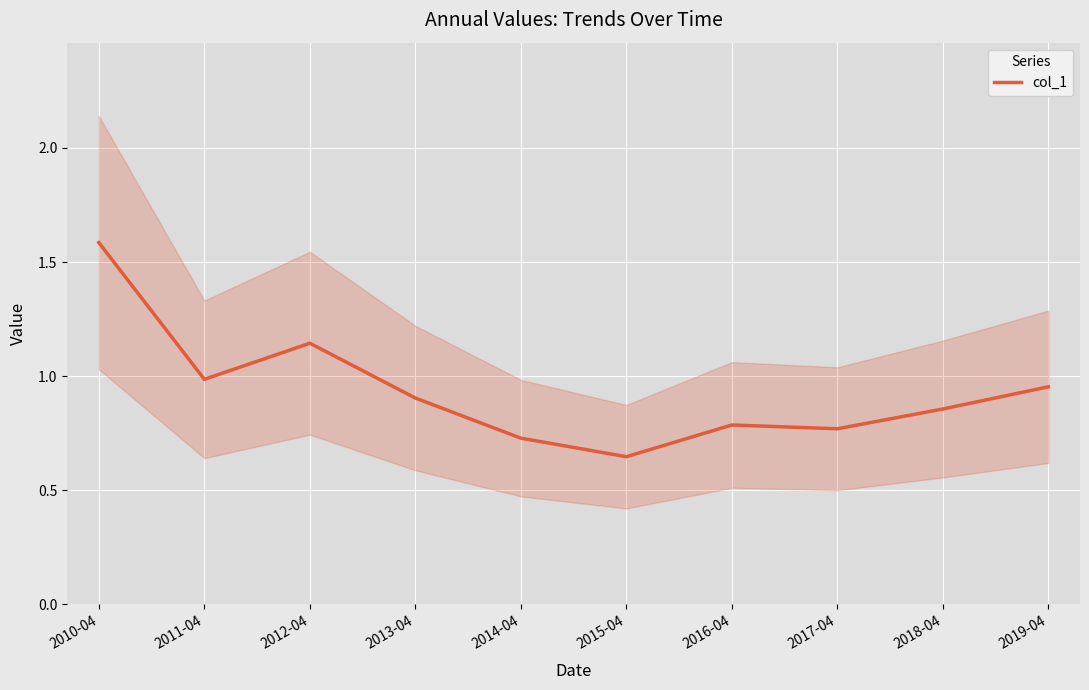

Reading left to right, extract all data points from this chart.

1.6	1.0	1.1	0.9	0.7	0.6	0.8	0.8	0.9	1.0